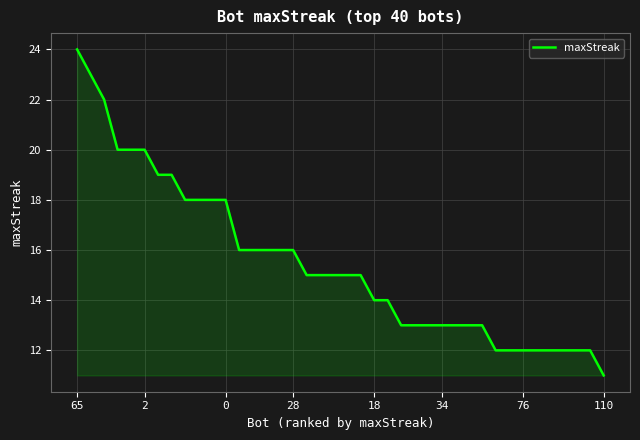

What is the greatest value displayed?

24